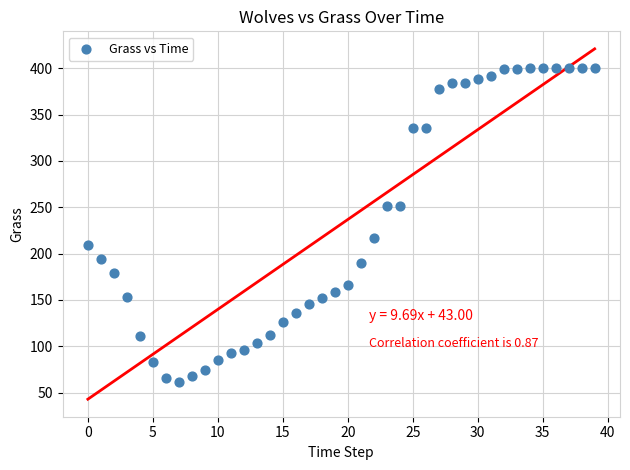

What is the range of Y values (max minus min)?

338